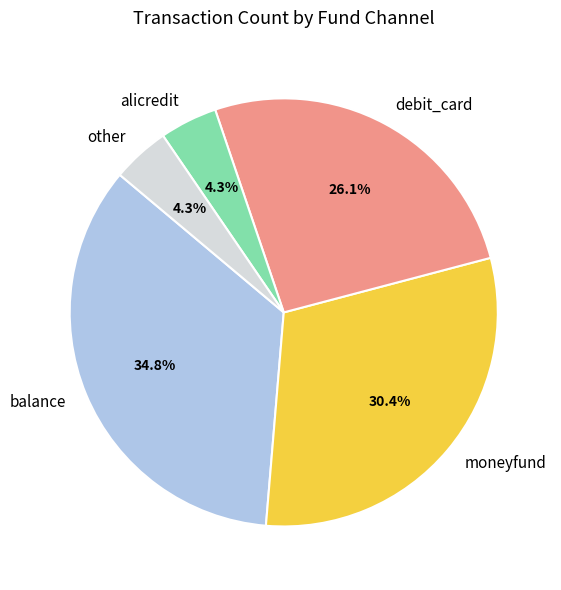

To the nearest percent, what is the difference between the debit_card and moneyfund slice percentages?

4%